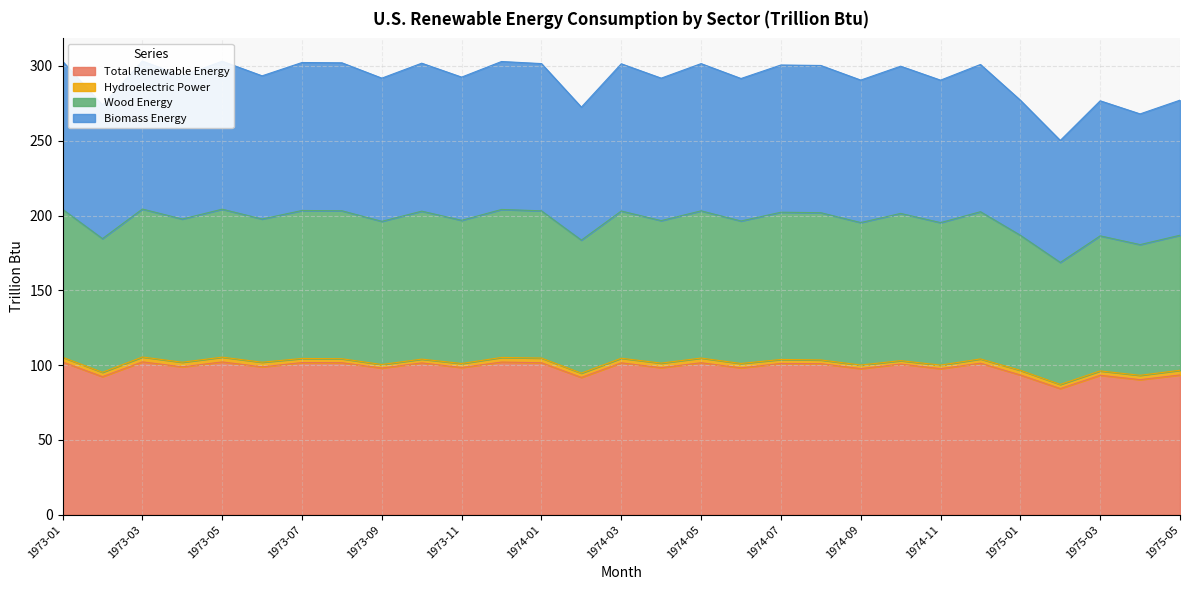

What is the maximum value for Total Renewable Energy?

102.2